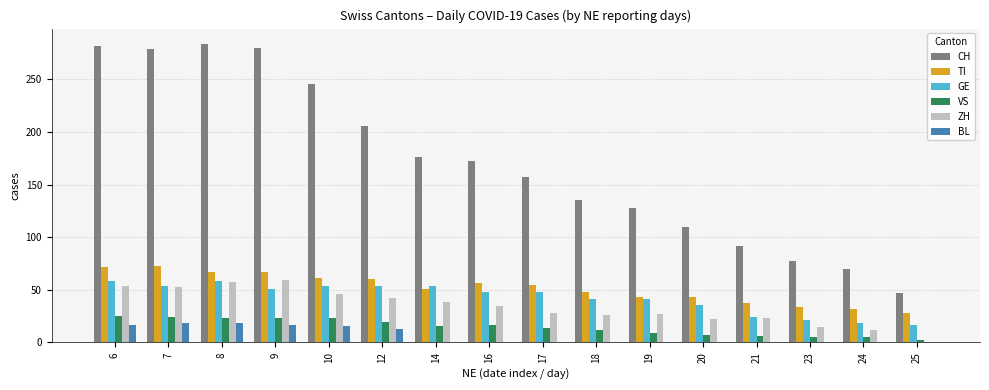

Which series has the largest total across all categories?

CH